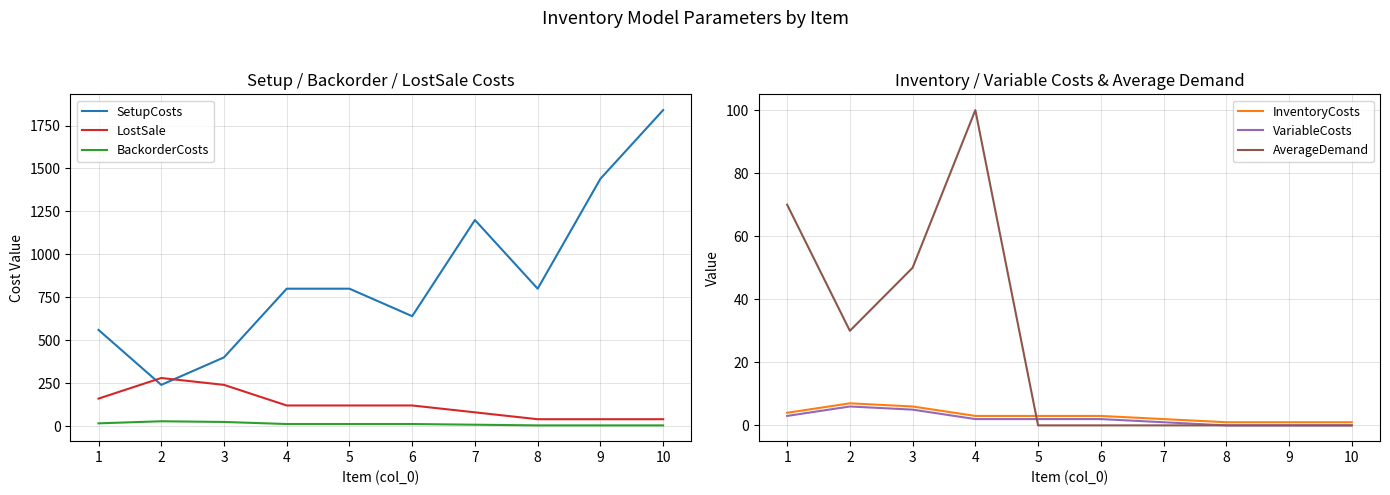

Does the chart have visible grid lines?

Yes